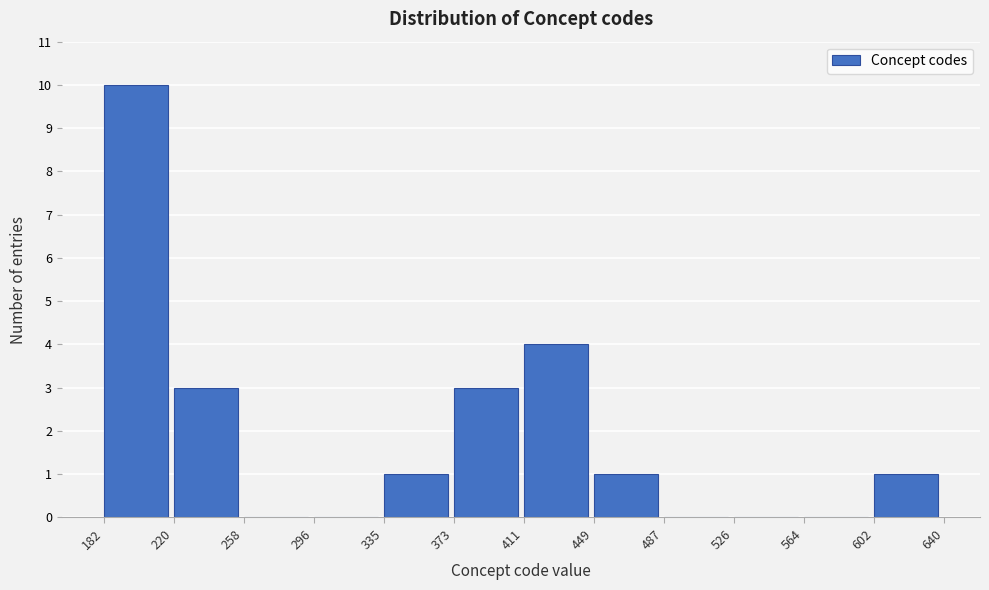

What is the height of the bar covering 335 to 373 on the x-axis? The values are not printed on the chart, so give them approximately, as read against the axis.

1